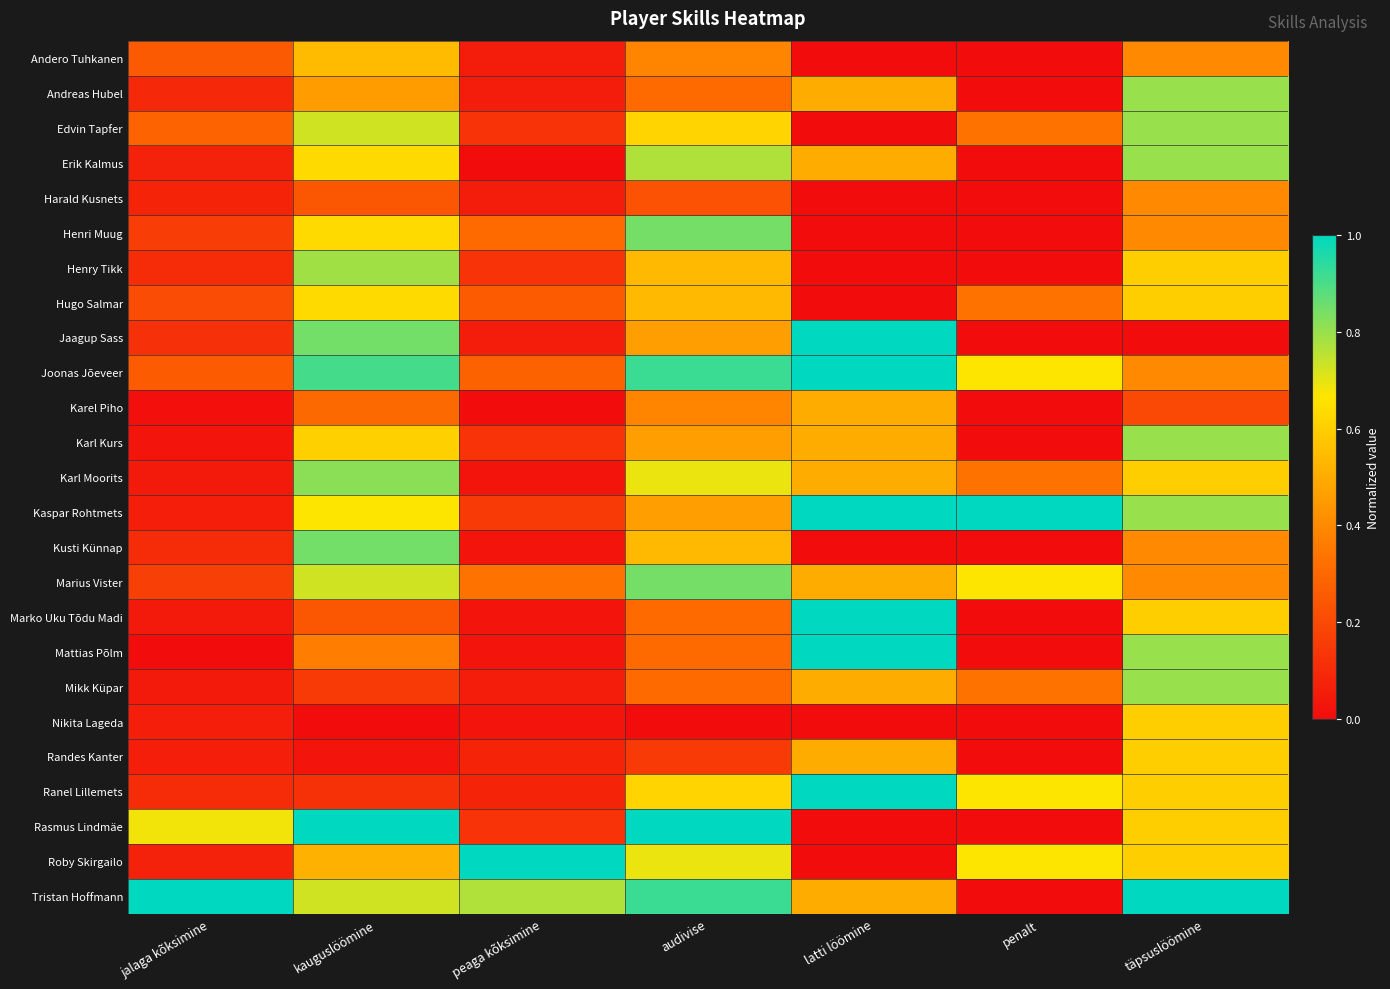

Reading right to left, list all the values displayed in this chart.

Andero Tuhkanen: täpsuslöömine=0.4	penalt=0.0	latti löömine=0.0	audivise=0.4	peaga kõksimine=0.1	kauguslöömine=0.5	jalaga kõksimine=0.3
Andreas Hubel: täpsuslöömine=0.8	penalt=0.0	latti löömine=0.5	audivise=0.3	peaga kõksimine=0.1	kauguslöömine=0.5	jalaga kõksimine=0.1
Edvin Tapfer: täpsuslöömine=0.8	penalt=0.3	latti löömine=0.0	audivise=0.6	peaga kõksimine=0.1	kauguslöömine=0.7	jalaga kõksimine=0.3
Erik Kalmus: täpsuslöömine=0.8	penalt=0.0	latti löömine=0.5	audivise=0.8	peaga kõksimine=0.0	kauguslöömine=0.6	jalaga kõksimine=0.1
Harald Kusnets: täpsuslöömine=0.4	penalt=0.0	latti löömine=0.0	audivise=0.2	peaga kõksimine=0.1	kauguslöömine=0.2	jalaga kõksimine=0.1
Henri Muug: täpsuslöömine=0.4	penalt=0.0	latti löömine=0.0	audivise=0.8	peaga kõksimine=0.3	kauguslöömine=0.6	jalaga kõksimine=0.2
Henry Tikk: täpsuslöömine=0.6	penalt=0.0	latti löömine=0.0	audivise=0.5	peaga kõksimine=0.1	kauguslöömine=0.8	jalaga kõksimine=0.1
Hugo Salmar: täpsuslöömine=0.6	penalt=0.3	latti löömine=0.0	audivise=0.5	peaga kõksimine=0.3	kauguslöömine=0.6	jalaga kõksimine=0.2
Jaagup Sass: täpsuslöömine=0.0	penalt=0.0	latti löömine=1.0	audivise=0.5	peaga kõksimine=0.1	kauguslöömine=0.8	jalaga kõksimine=0.1
Joonas Jõeveer: täpsuslöömine=0.4	penalt=0.7	latti löömine=1.0	audivise=0.9	peaga kõksimine=0.3	kauguslöömine=0.9	jalaga kõksimine=0.3
Karel Piho: täpsuslöömine=0.2	penalt=0.0	latti löömine=0.5	audivise=0.4	peaga kõksimine=0.0	kauguslöömine=0.3	jalaga kõksimine=0.0
Karl Kurs: täpsuslöömine=0.8	penalt=0.0	latti löömine=0.5	audivise=0.5	peaga kõksimine=0.1	kauguslöömine=0.6	jalaga kõksimine=0.0
Karl Moorits: täpsuslöömine=0.6	penalt=0.3	latti löömine=0.5	audivise=0.7	peaga kõksimine=0.0	kauguslöömine=0.8	jalaga kõksimine=0.0
Kaspar Rohtmets: täpsuslöömine=0.8	penalt=1.0	latti löömine=1.0	audivise=0.5	peaga kõksimine=0.2	kauguslöömine=0.7	jalaga kõksimine=0.1
Kusti Künnap: täpsuslöömine=0.4	penalt=0.0	latti löömine=0.0	audivise=0.5	peaga kõksimine=0.0	kauguslöömine=0.8	jalaga kõksimine=0.1
Marius Vister: täpsuslöömine=0.4	penalt=0.7	latti löömine=0.5	audivise=0.8	peaga kõksimine=0.3	kauguslöömine=0.7	jalaga kõksimine=0.2
Marko Uku Tõdu Madi: täpsuslöömine=0.6	penalt=0.0	latti löömine=1.0	audivise=0.3	peaga kõksimine=0.0	kauguslöömine=0.2	jalaga kõksimine=0.0
Mattias Põlm: täpsuslöömine=0.8	penalt=0.0	latti löömine=1.0	audivise=0.3	peaga kõksimine=0.0	kauguslöömine=0.4	jalaga kõksimine=0.0
Mikk Küpar: täpsuslöömine=0.8	penalt=0.3	latti löömine=0.5	audivise=0.3	peaga kõksimine=0.1	kauguslöömine=0.2	jalaga kõksimine=0.0
Nikita Lageda: täpsuslöömine=0.6	penalt=0.0	latti löömine=0.0	audivise=0.0	peaga kõksimine=0.0	kauguslöömine=0.0	jalaga kõksimine=0.1
Randes Kanter: täpsuslöömine=0.6	penalt=0.0	latti löömine=0.5	audivise=0.2	peaga kõksimine=0.1	kauguslöömine=0.0	jalaga kõksimine=0.1
Ranel Lillemets: täpsuslöömine=0.6	penalt=0.7	latti löömine=1.0	audivise=0.6	peaga kõksimine=0.1	kauguslöömine=0.1	jalaga kõksimine=0.1
Rasmus Lindmäe: täpsuslöömine=0.6	penalt=0.0	latti löömine=0.0	audivise=1.0	peaga kõksimine=0.1	kauguslöömine=1.0	jalaga kõksimine=0.7
Roby Skirgailo: täpsuslöömine=0.6	penalt=0.7	latti löömine=0.0	audivise=0.7	peaga kõksimine=1.0	kauguslöömine=0.5	jalaga kõksimine=0.1
Tristan Hoffmann: täpsuslöömine=1.0	penalt=0.0	latti löömine=0.5	audivise=0.9	peaga kõksimine=0.8	kauguslöömine=0.7	jalaga kõksimine=1.0